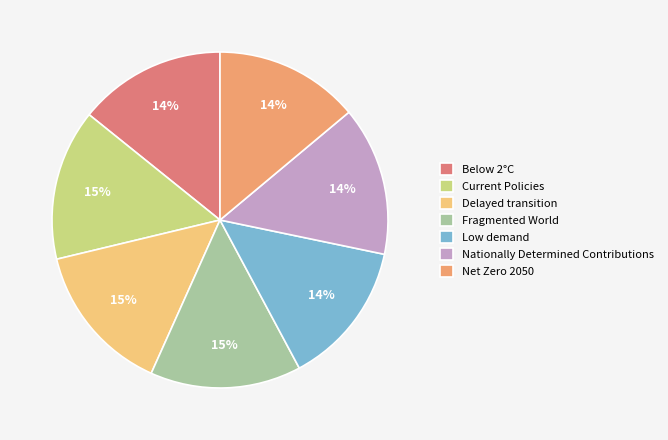

To the nearest percent, what percentage of the pie is Delayed transition?

15%